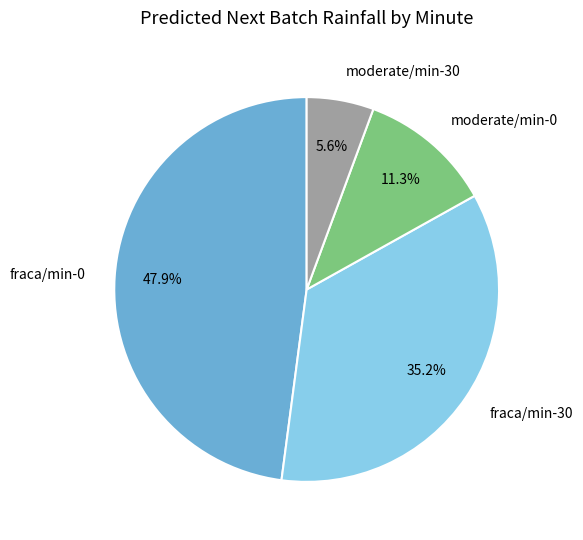

Rank the categories by value from lowest to highest.

moderate/min-30, moderate/min-0, fraca/min-30, fraca/min-0